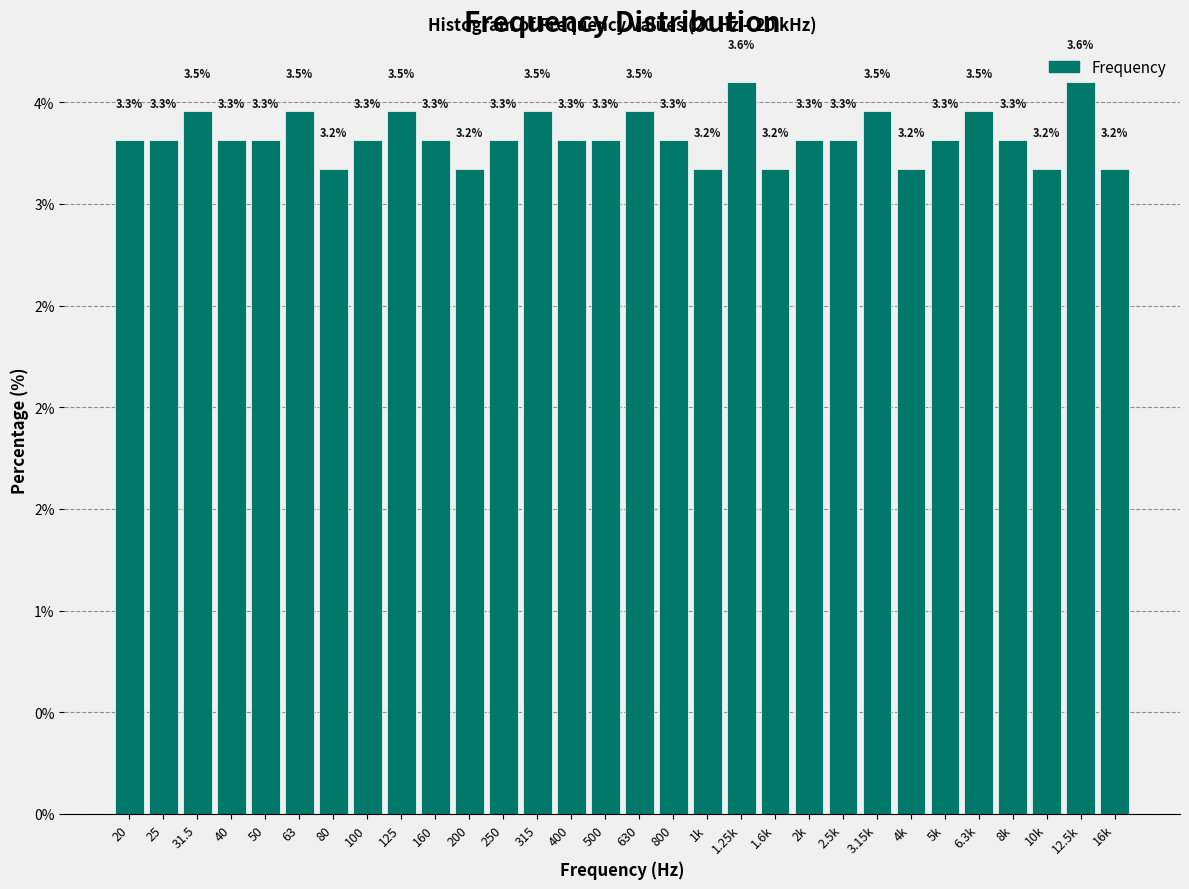

Are the bars horizontal?

No